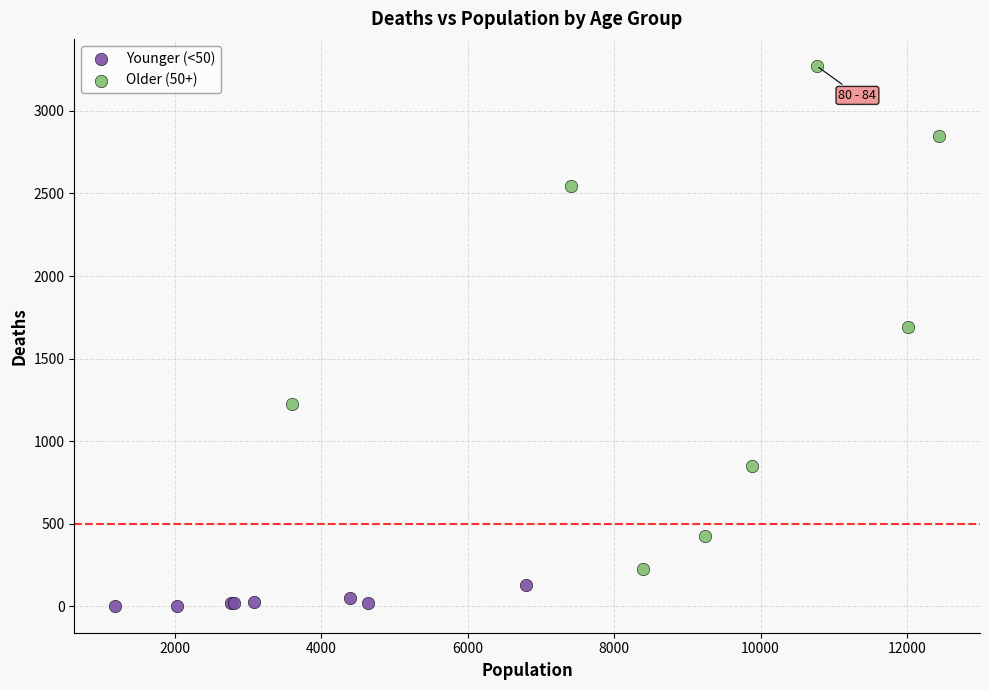

Which series has the largest Y range (max minus min)?

Older (50+)